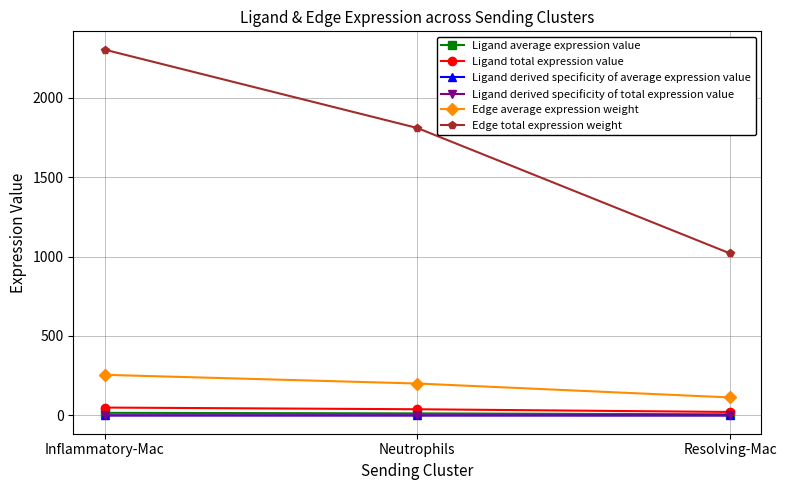

What is the value of the Edge average expression weight point at the 3rd from the left?

113.3